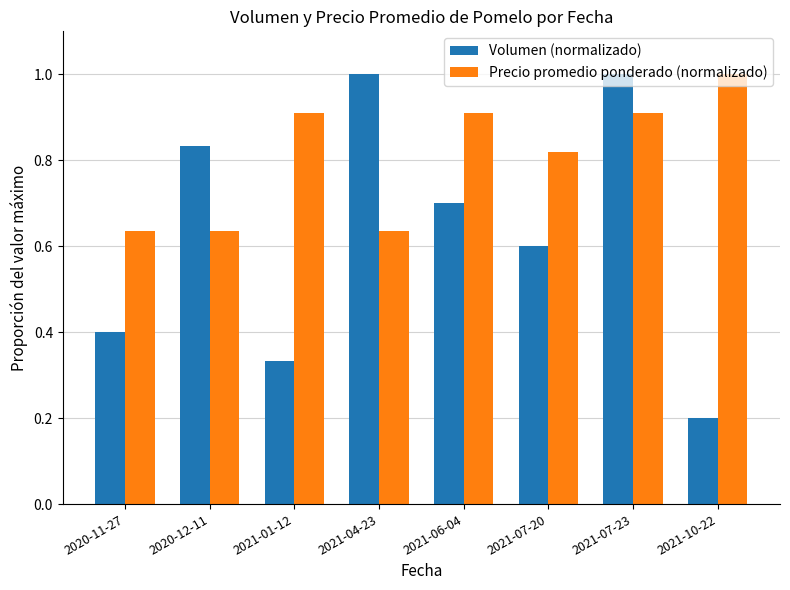

What is the label of the 4th bar from the right?

2021-06-04